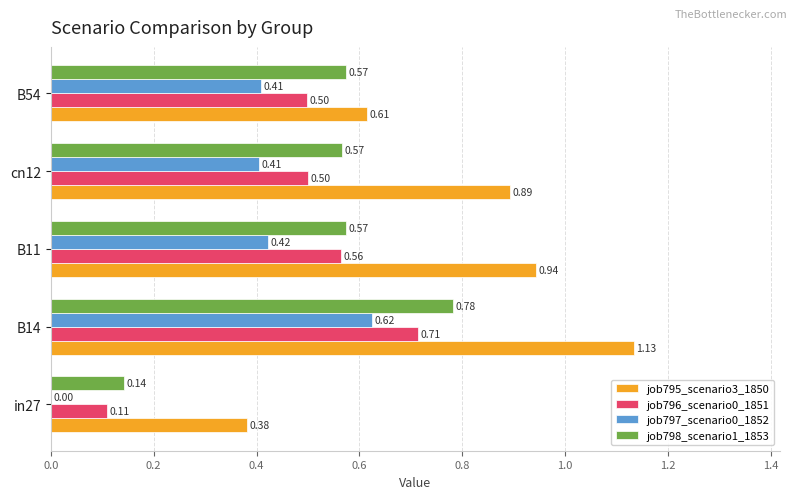

Which series changed the most between B11 and cn12?

job796_scenario0_1851